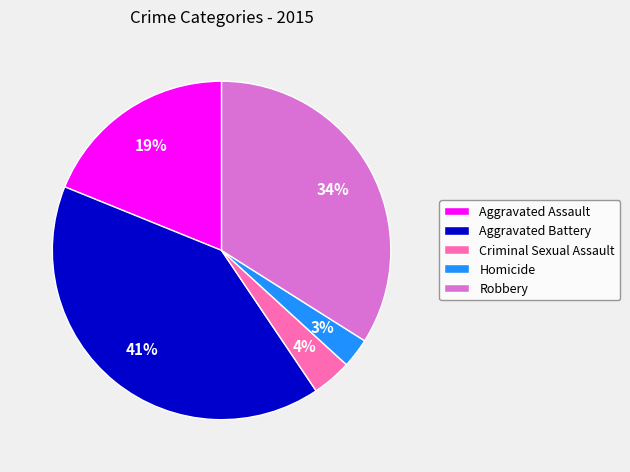

To the nearest percent, what percentage of the pie is Homicide?

3%